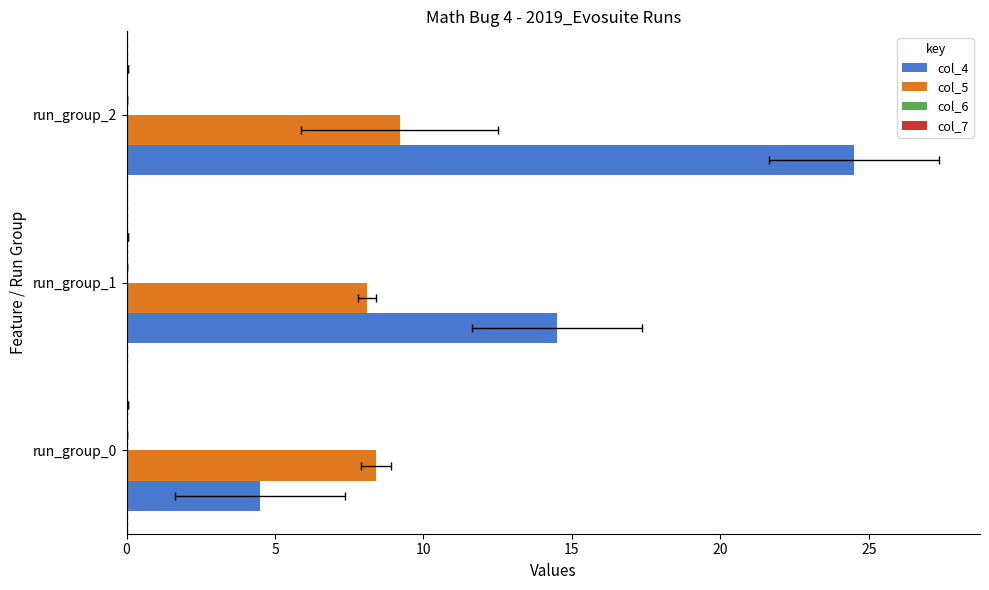

What is the average value of the col_5 series?

8.6